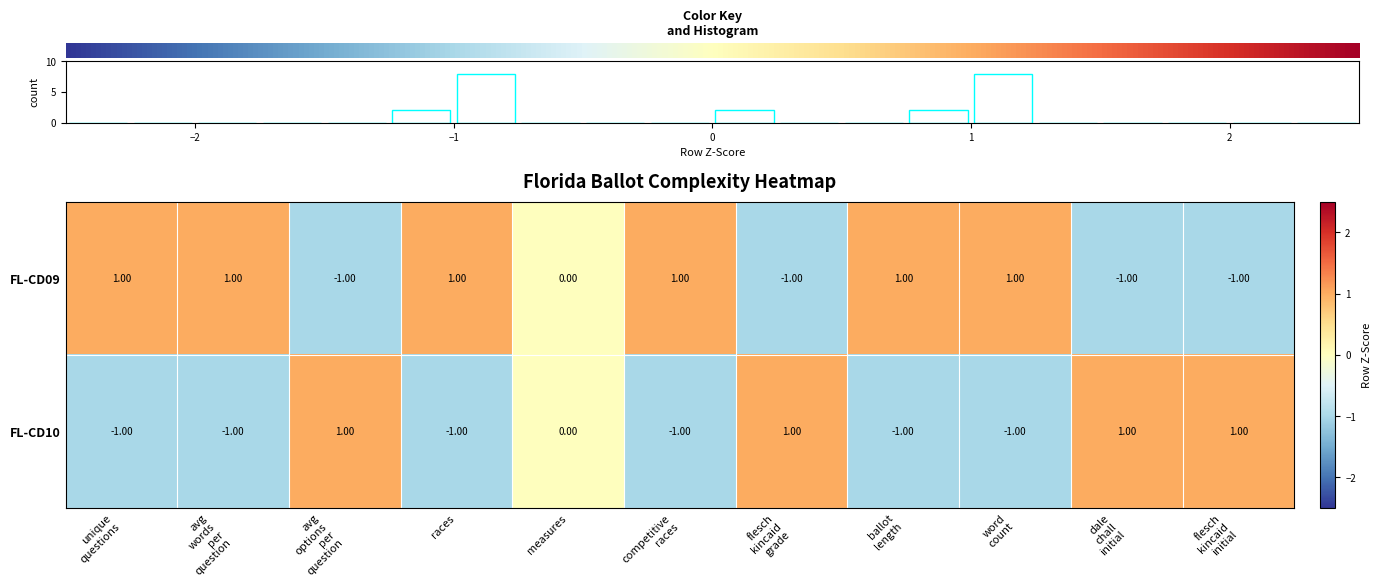

List the series in order of their overall mean, lowest first.

row_1, row_0